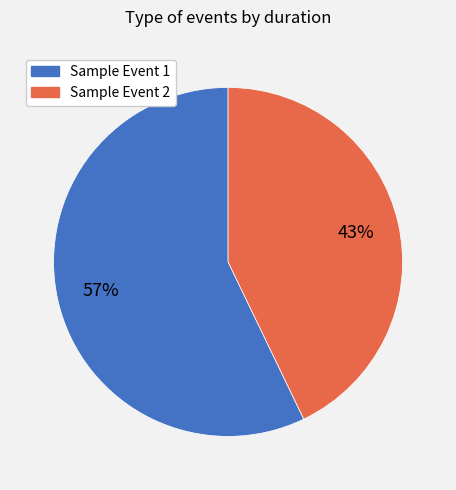

Which has a higher value, Sample Event 2 or Sample Event 1?

Sample Event 1